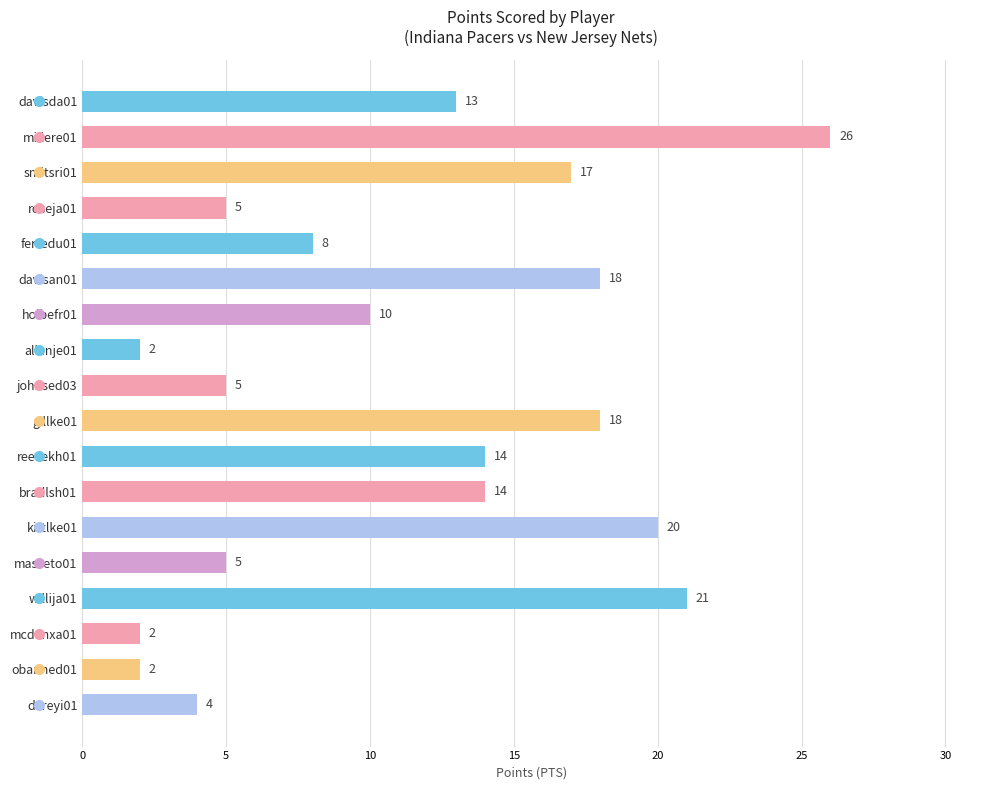

What is the ratio of the value at hoibefr01 to the value at smitsri01?

0.6